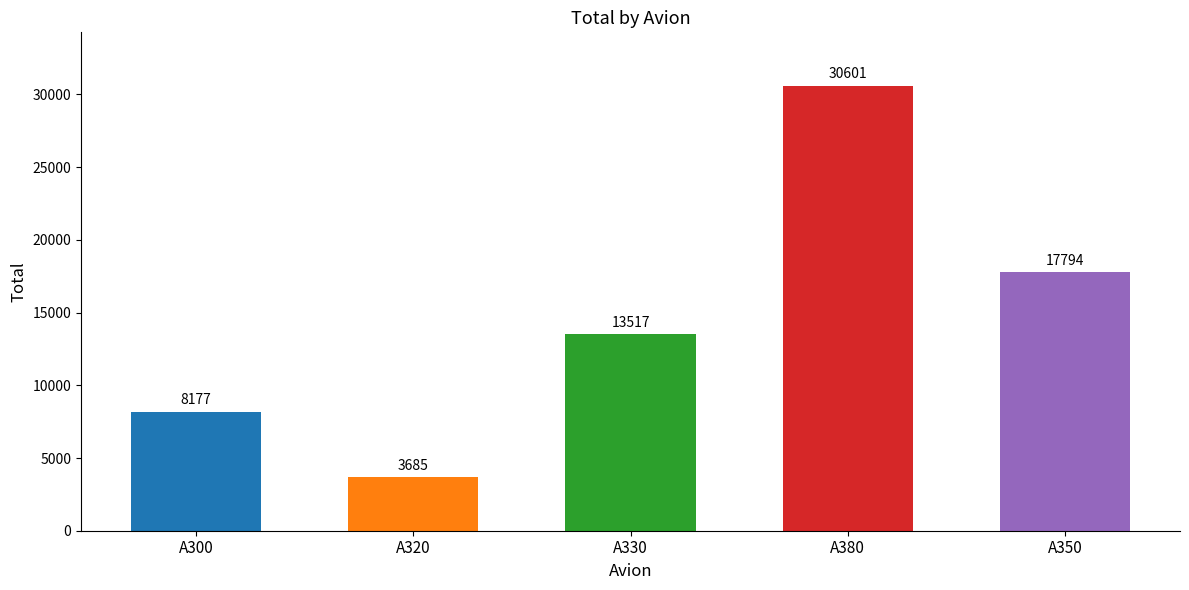

How many values are below 13517?

2